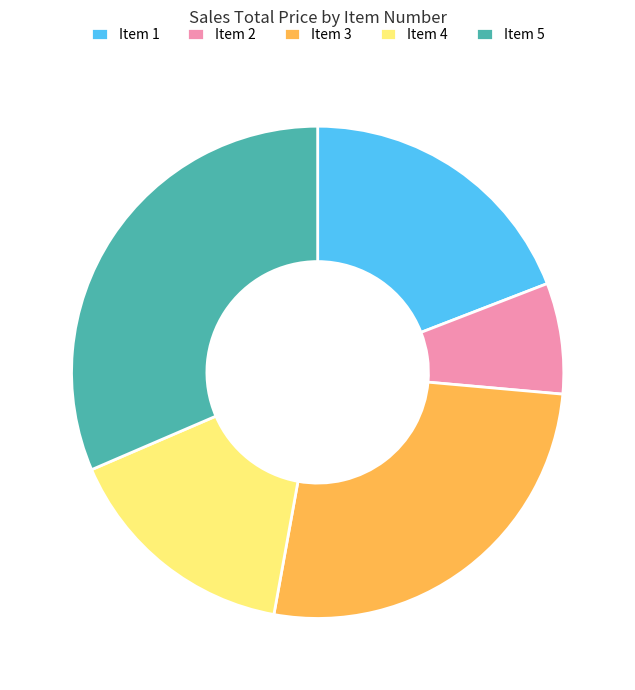

Which category has the smallest portion of the pie?

Item 2